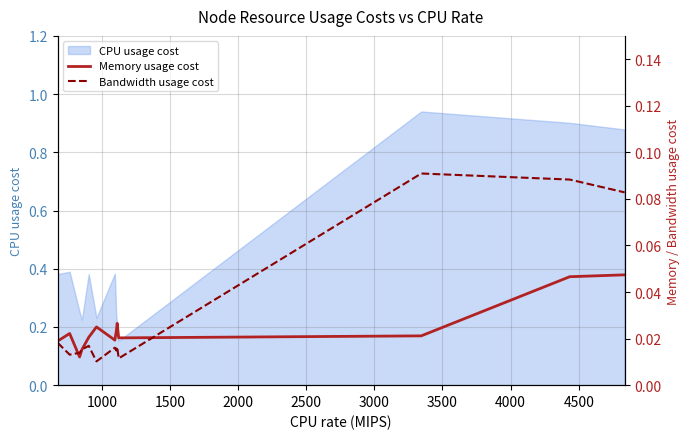

Where is the first local minimum for Bandwidth usage cost?

1000